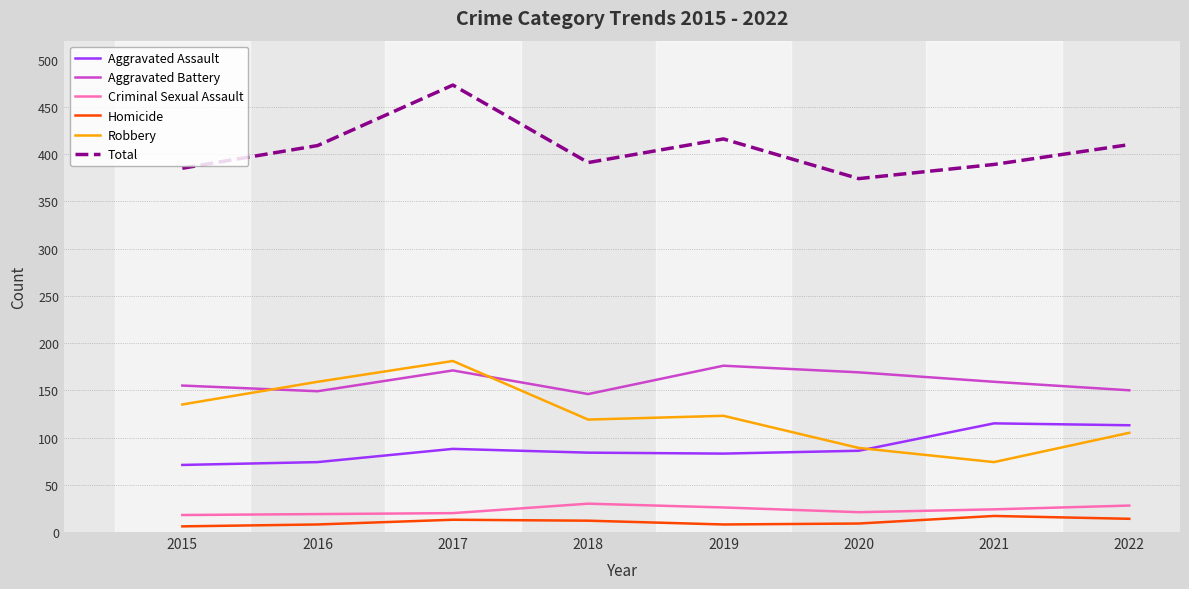

Rank the series by their maximum value, from highest to lowest.

Total, Robbery, Aggravated Battery, Aggravated Assault, Criminal Sexual Assault, Homicide